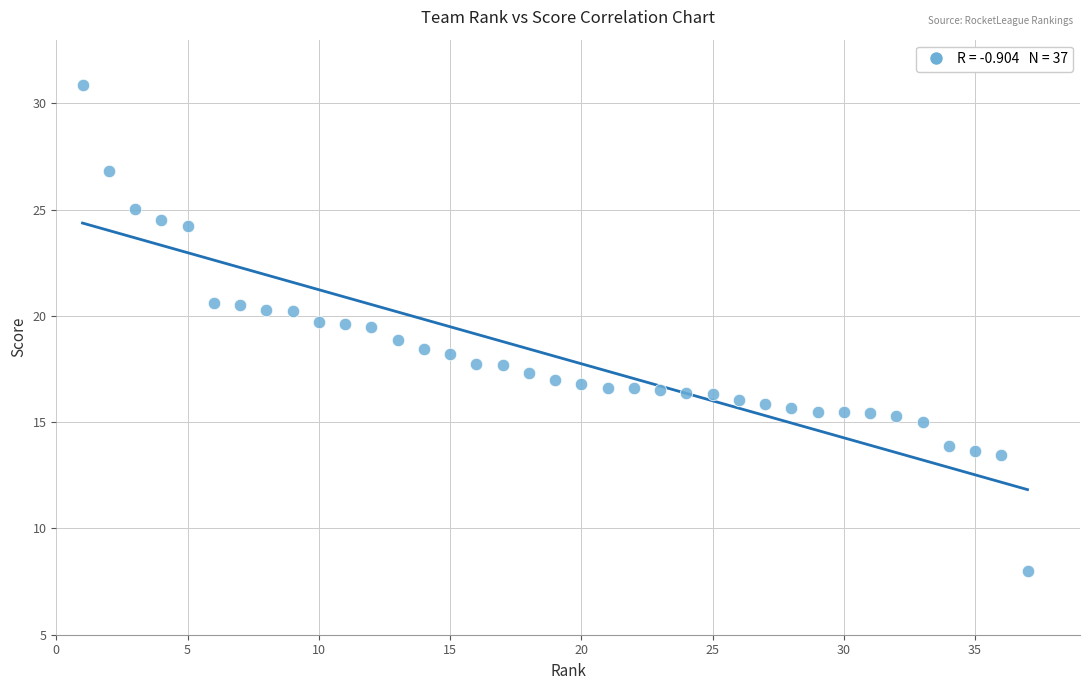

What is the range of X values (max minus min)?

36.0